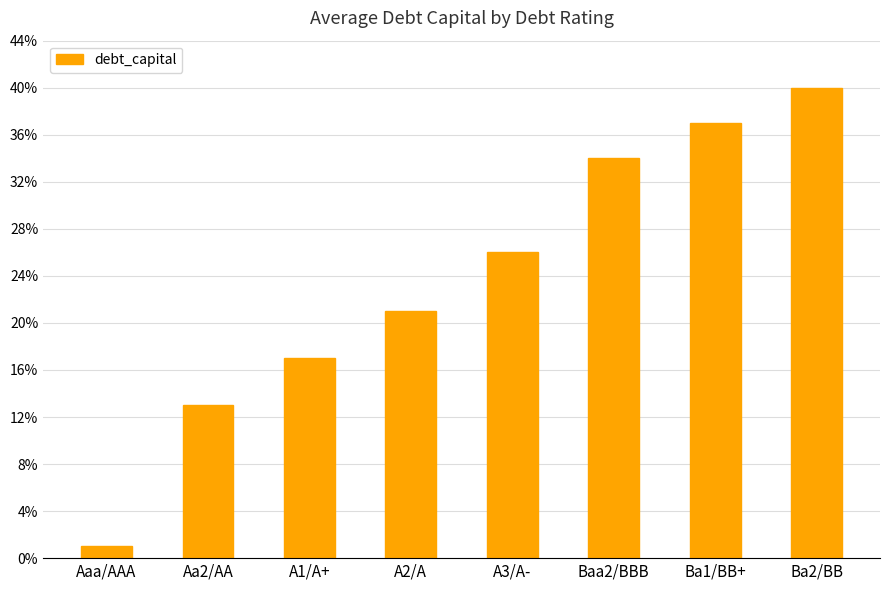

Are the bars horizontal?

No